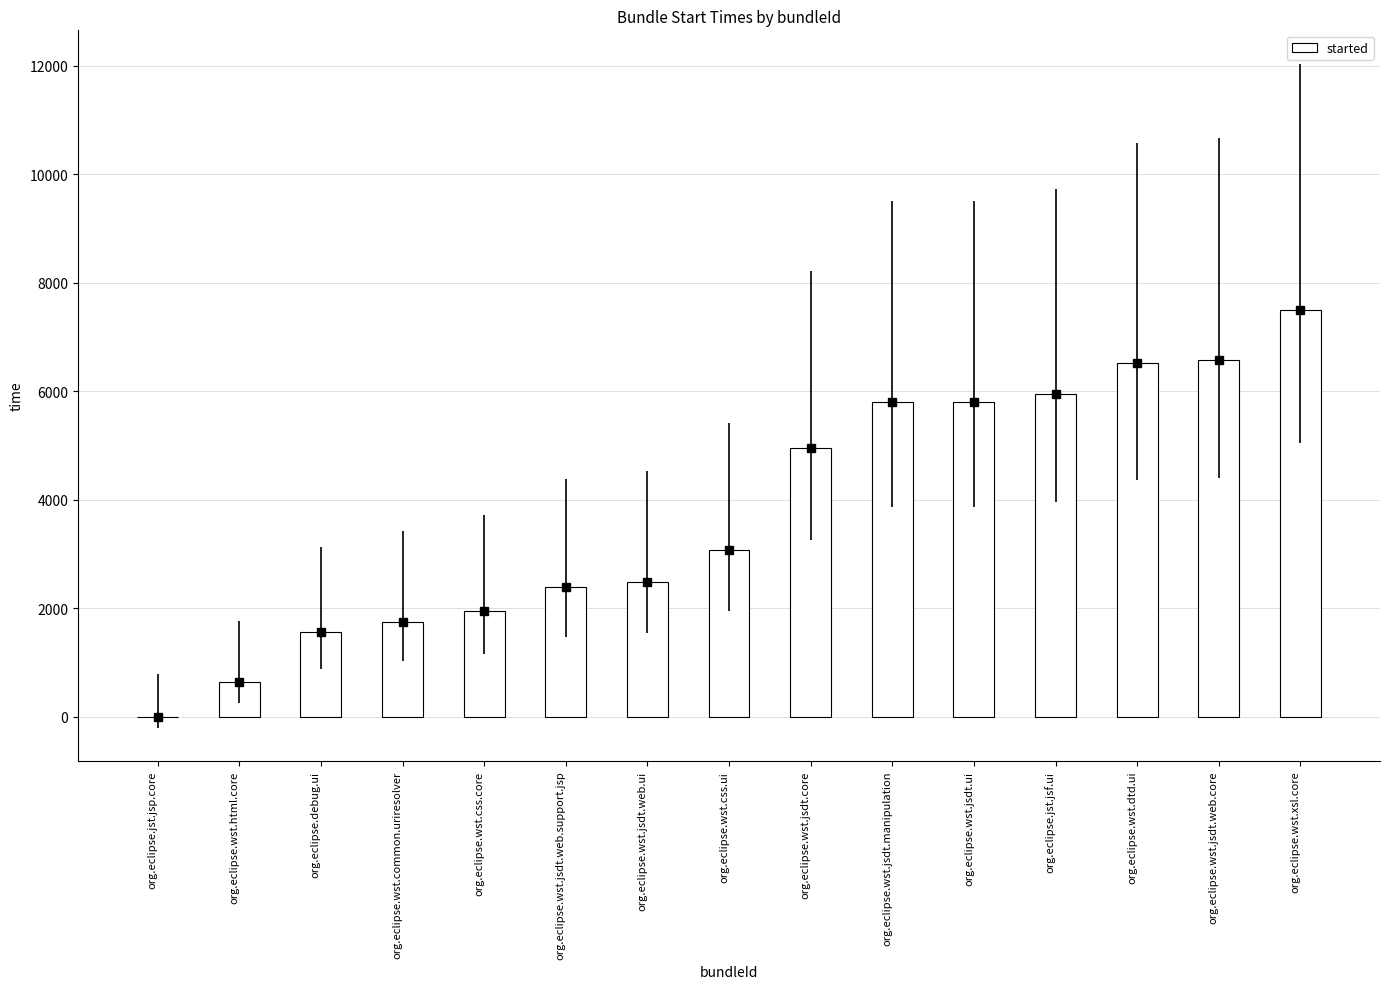

Reading right to left, transcribe all the data shown in this chart.

org.eclipse.wst.xsl.core=7496	org.eclipse.wst.jsdt.web.core=6579	org.eclipse.wst.dtd.ui=6520	org.eclipse.jst.jsf.ui=5951	org.eclipse.wst.jsdt.ui=5809	org.eclipse.wst.jsdt.manipulation=5809	org.eclipse.wst.jsdt.core=4951	org.eclipse.wst.css.ui=3075	org.eclipse.wst.jsdt.web.ui=2485	org.eclipse.wst.jsdt.web.support.jsp=2390	org.eclipse.wst.css.core=1949	org.eclipse.wst.common.uriresolver=1756	org.eclipse.debug.ui=1560	org.eclipse.wst.html.core=643	org.eclipse.jst.jsp.core=0